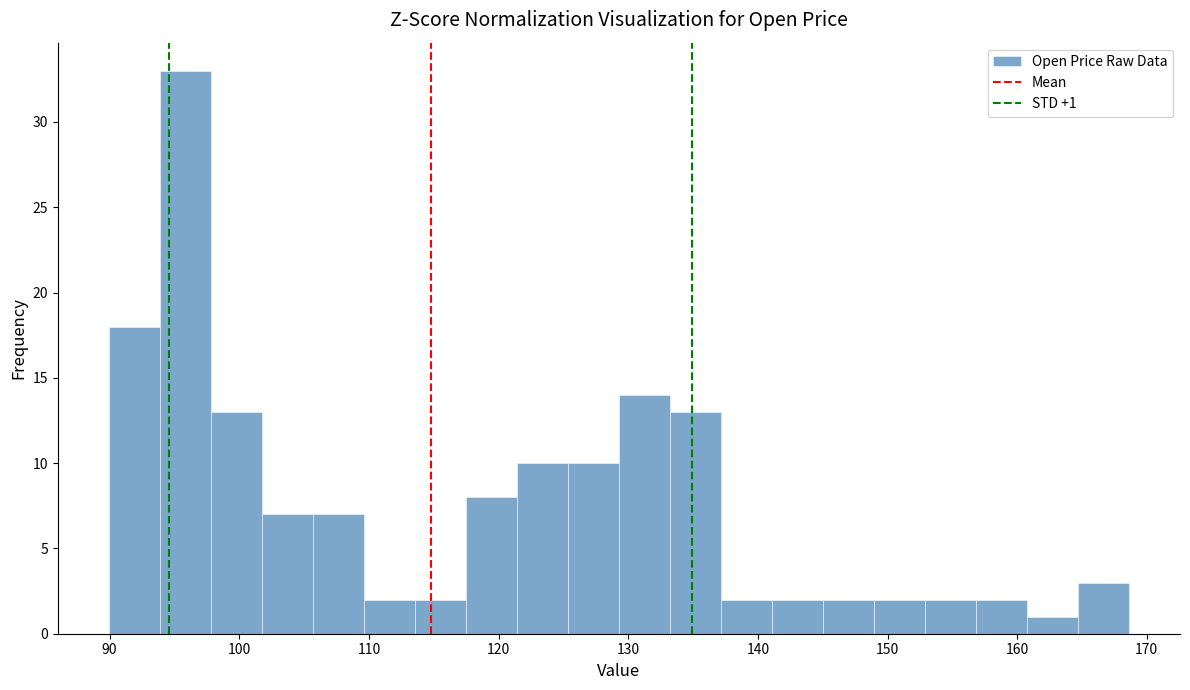

Around what value on the x-axis is the tallest bar? Give the approximate position of its centre, as read against the axis.

96